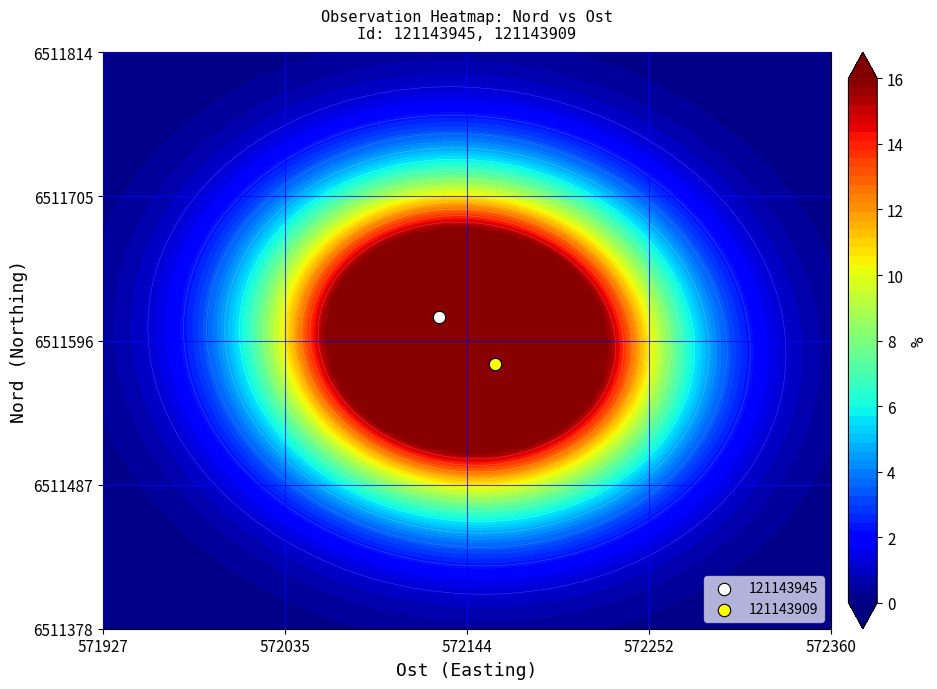

Reading right to left, list all the values displayed in this chart.

121143945: 6511614	572127
121143909: 6511578	572160